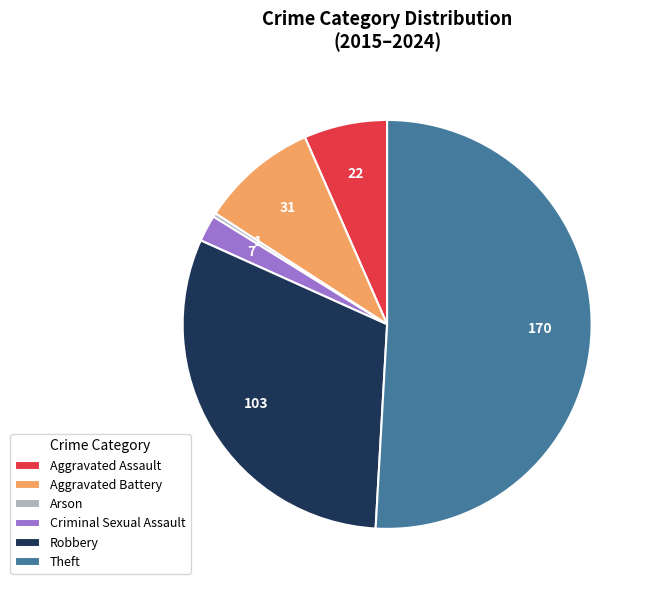

What is the ratio of the value at Robbery to the value at Aggravated Assault?

4.7